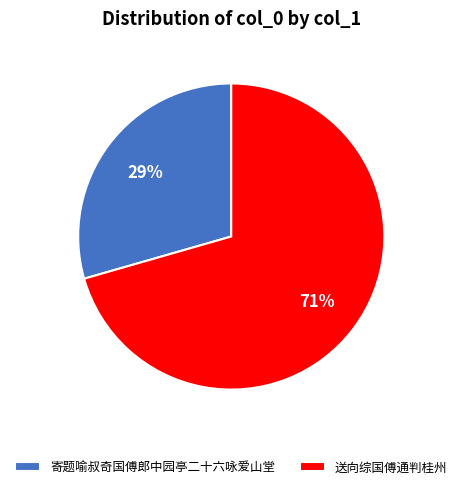

How many segments does this pie chart have?

2